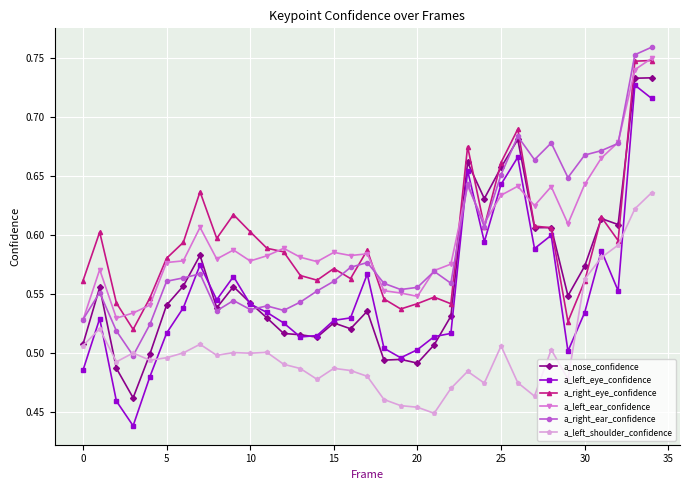

True or false: a_left_ear_confidence has more than 2 interior local peaks.

True